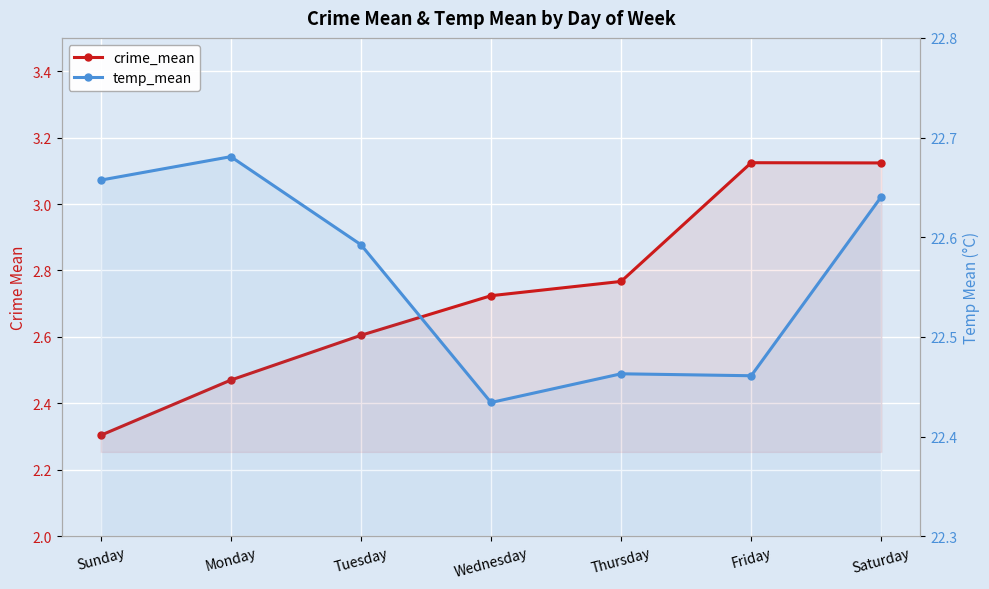

What are all the series names shown in the legend?

crime_mean, temp_mean